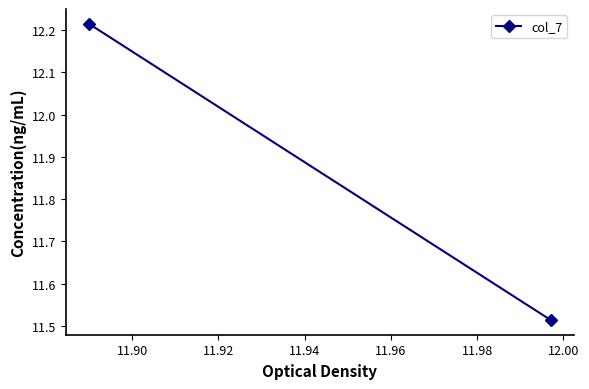

What is the difference between the maximum and minimum values?

0.7